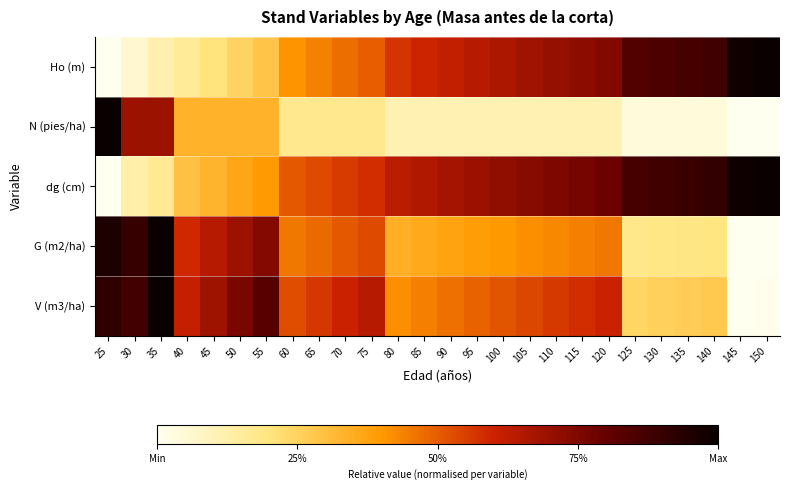

Reading right to left, what are all the values shown in this chart?

Ho (m): 150=1.0	145=1.0	140=0.9	135=0.9	130=0.9	125=0.8	120=0.7	115=0.7	110=0.7	105=0.7	100=0.7	95=0.6	90=0.6	85=0.6	80=0.6	75=0.5	70=0.5	65=0.4	60=0.4	55=0.3	50=0.2	45=0.2	40=0.2	35=0.1	30=0.1	25=0.0
N (pies/ha): 150=0.0	145=0.0	140=0.0	135=0.0	130=0.0	125=0.0	120=0.1	115=0.1	110=0.1	105=0.1	100=0.1	95=0.1	90=0.1	85=0.1	80=0.1	75=0.2	70=0.2	65=0.2	60=0.2	55=0.3	50=0.3	45=0.3	40=0.3	35=0.7	30=0.7	25=1.0
dg (cm): 150=1.0	145=1.0	140=0.9	135=0.9	130=0.9	125=0.9	120=0.8	115=0.8	110=0.8	105=0.7	100=0.7	95=0.7	90=0.7	85=0.7	80=0.6	75=0.6	70=0.6	65=0.5	60=0.5	55=0.4	50=0.4	45=0.3	40=0.3	35=0.2	30=0.1	25=0.0
G (m2/ha): 150=0.0	145=0.0	140=0.2	135=0.2	130=0.2	125=0.2	120=0.5	115=0.4	110=0.4	105=0.4	100=0.4	95=0.4	90=0.4	85=0.4	80=0.3	75=0.5	70=0.5	65=0.5	60=0.5	55=0.7	50=0.7	45=0.6	40=0.6	35=1.0	30=0.9	25=1.0
V (m3/ha): 150=0.0	145=0.0	140=0.3	135=0.3	130=0.3	125=0.2	120=0.6	115=0.6	110=0.6	105=0.5	100=0.5	95=0.5	90=0.5	85=0.4	80=0.4	75=0.6	70=0.6	65=0.6	60=0.5	55=0.8	50=0.8	45=0.7	40=0.6	35=1.0	30=0.9	25=0.9